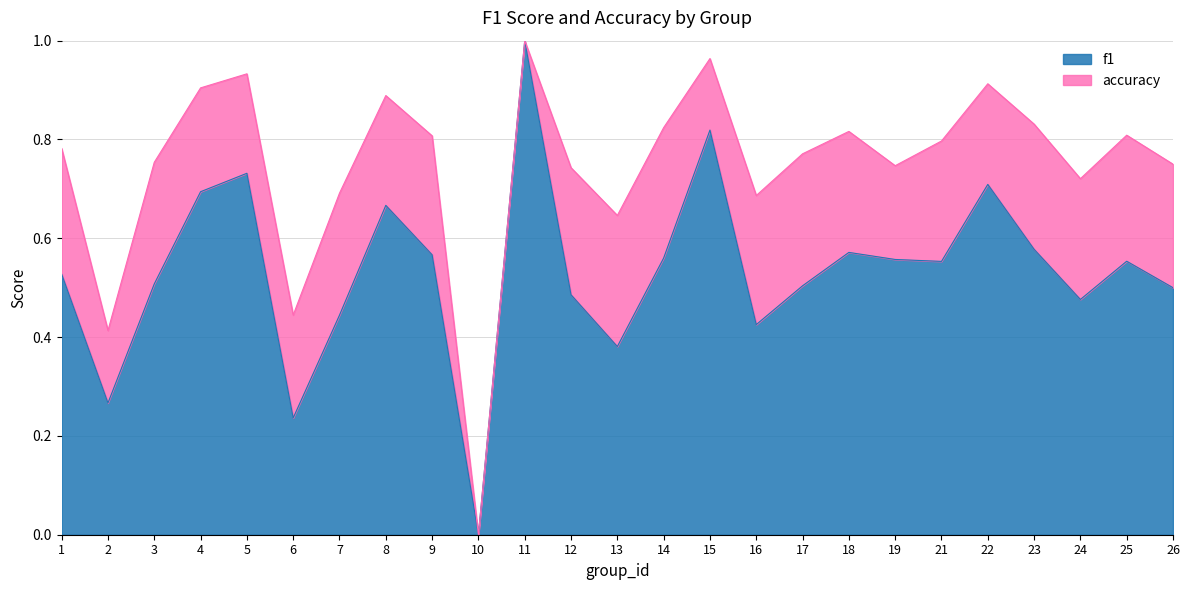

Does the chart display data point markers on the line(s)?

No